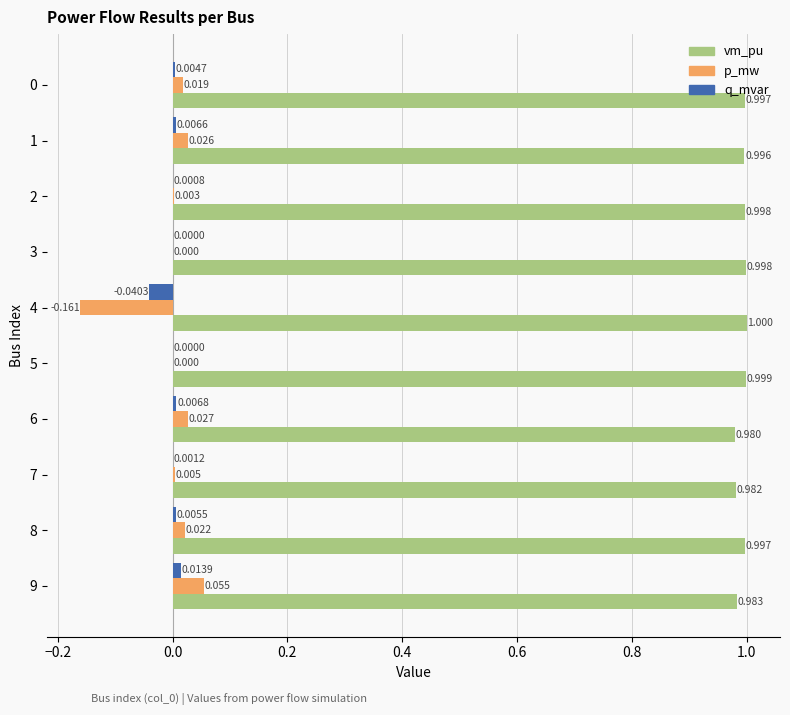

Which series changed the most between 5 and 7?

vm_pu